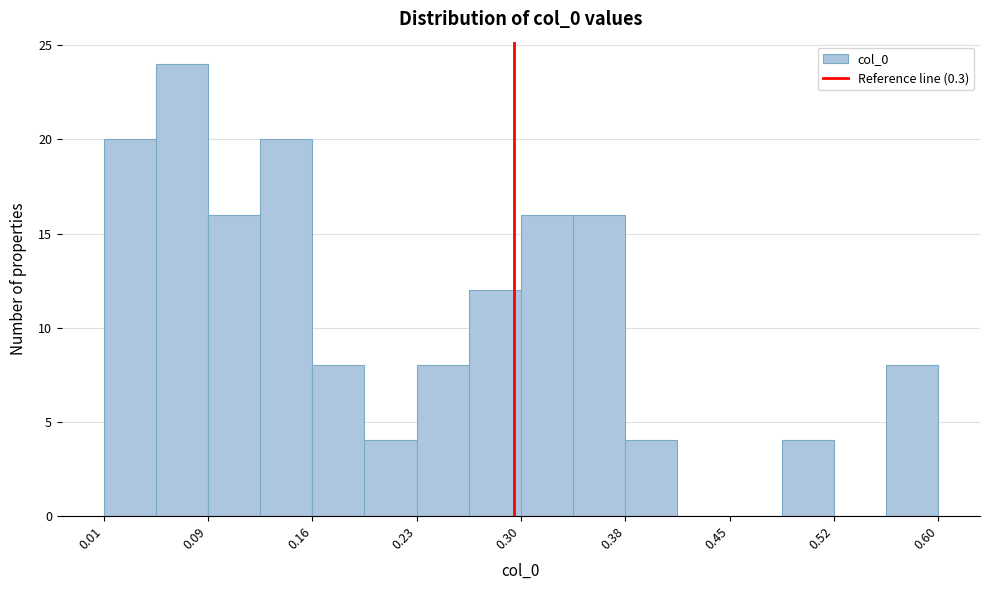

Around what value on the x-axis is the tallest bar? Give the approximate position of its centre, as read against the axis.

0.07